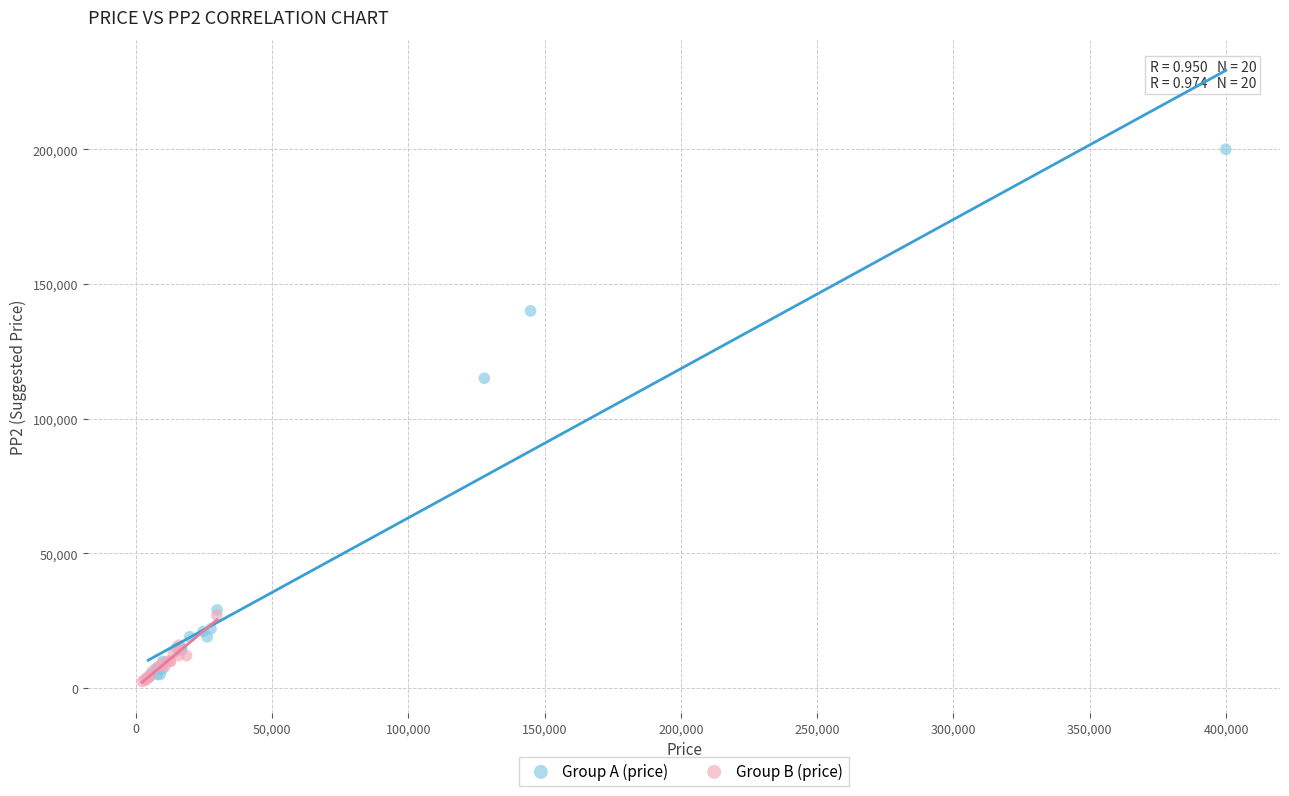

Which series has the widest spread of Y values?

Group A (price)